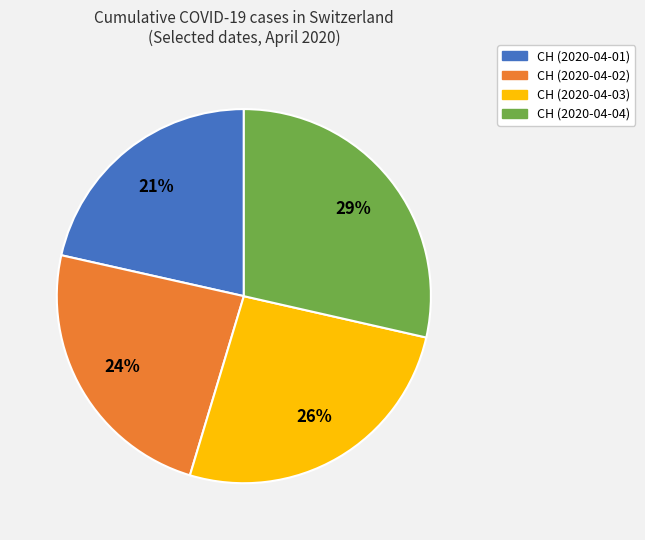

To the nearest percent, what is the average slice percentage?

25%